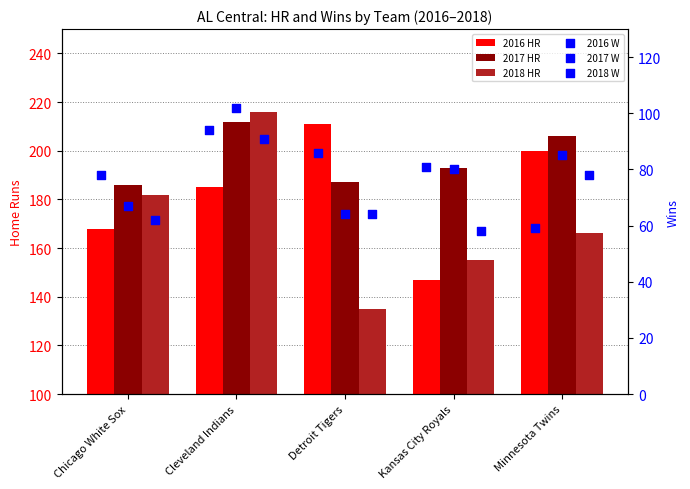

Is the value of 2016 W at Minnesota Twins greater than the value of 2017 W at Cleveland Indians?

No